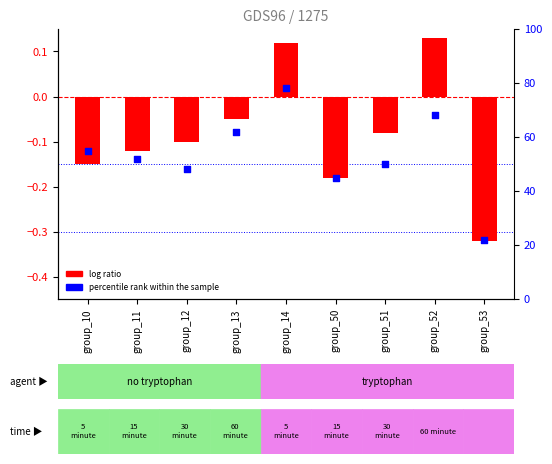

At which category is the sum across all series the highest?

group_14